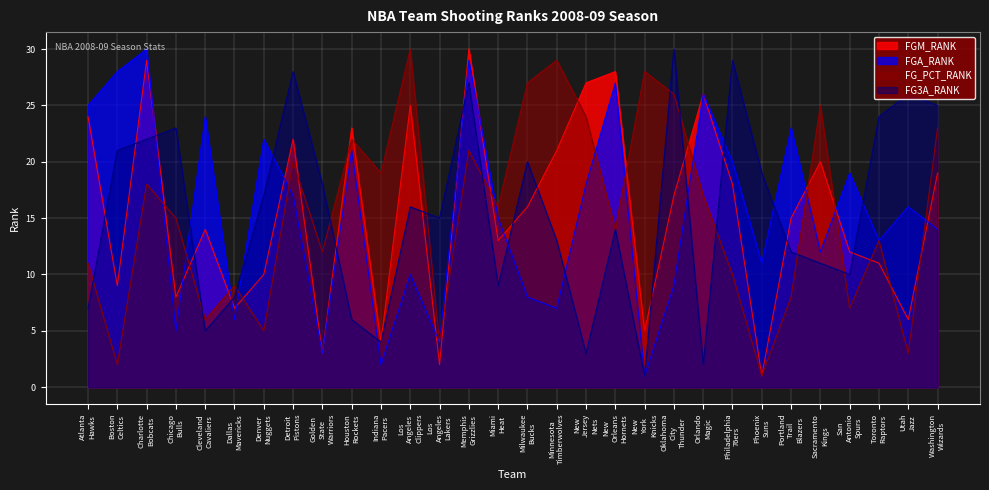

What are all the series names shown in the legend?

FGM_RANK, FGA_RANK, FG_PCT_RANK, FG3A_RANK